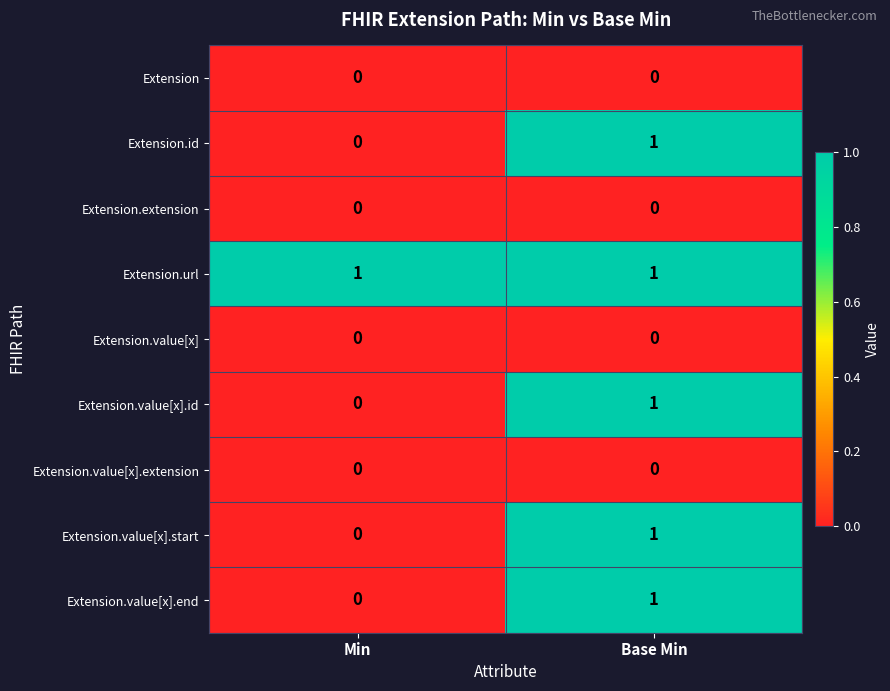

At which label does Extension.id reach its minimum?

Min